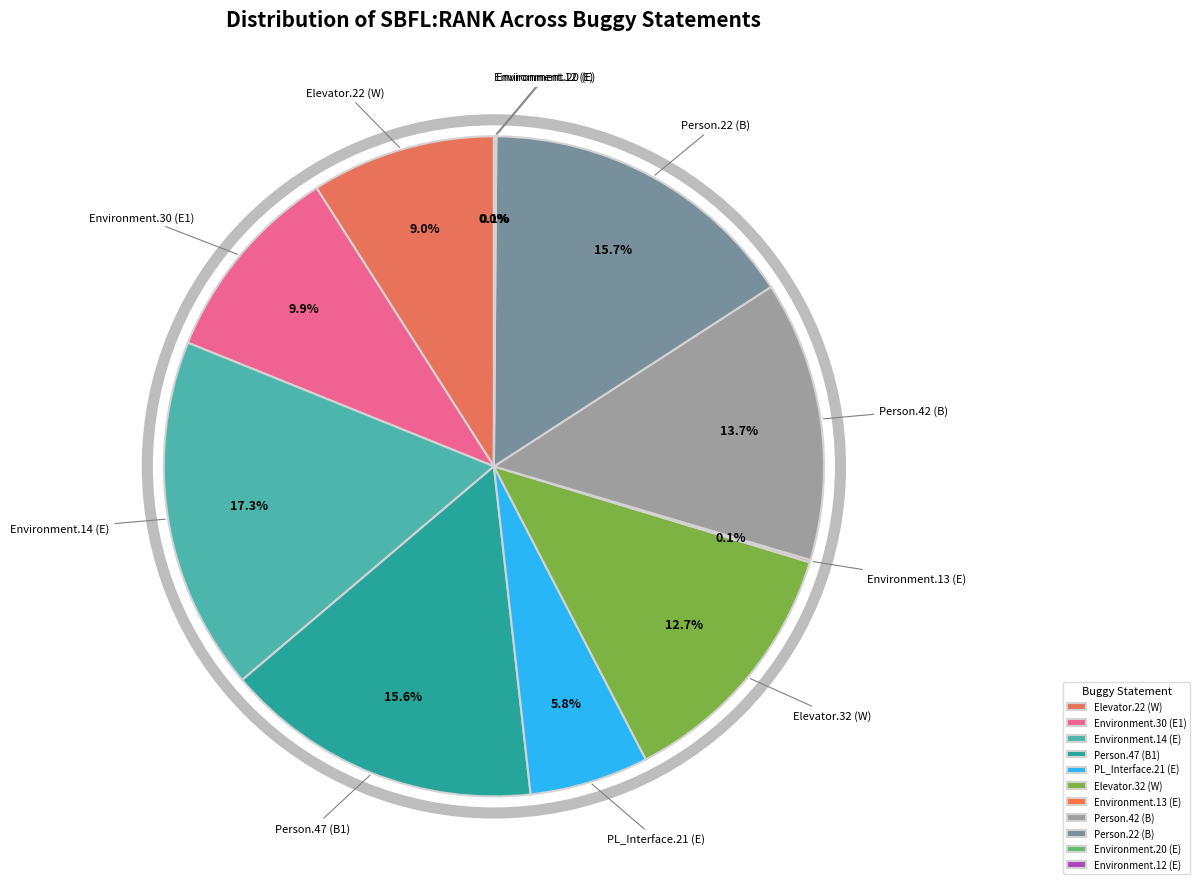

Is there a majority slice in this chart?

No